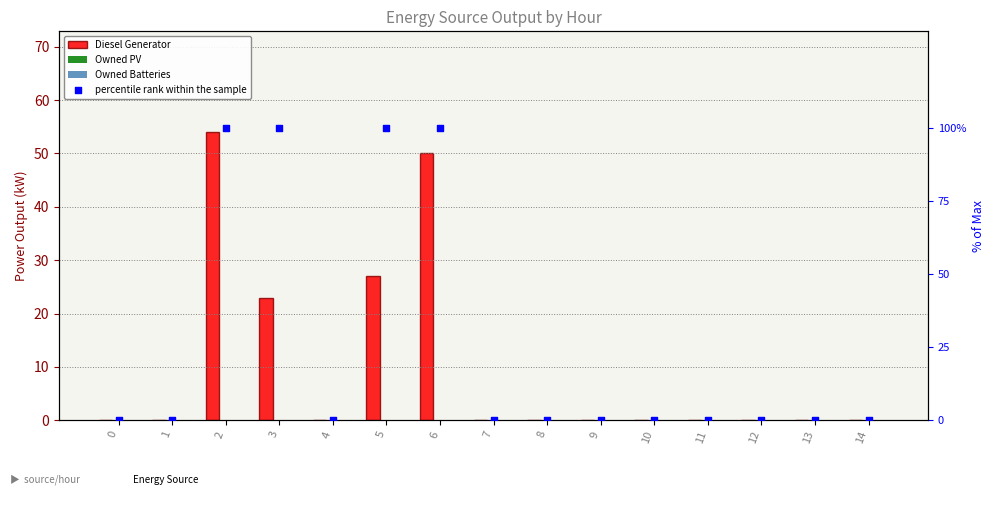

Which series reaches the maximum Y coordinate?

percentile rank within the sample